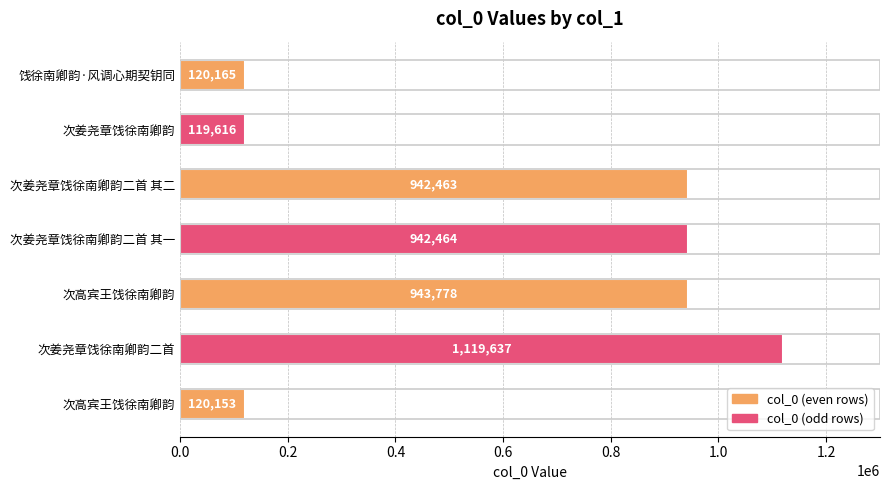

How many series are shown in this chart?

1